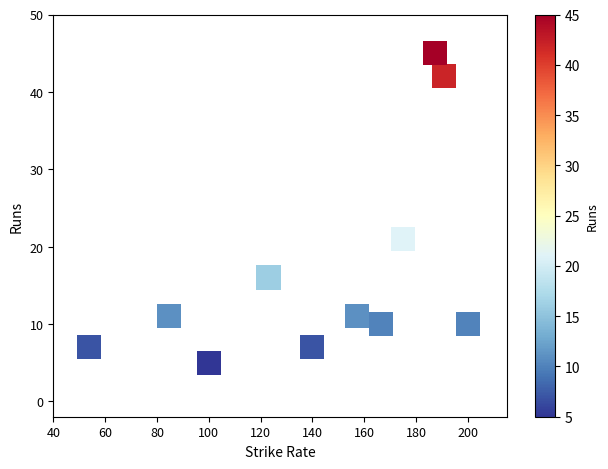

What is the range of Y values (max minus min)?

40